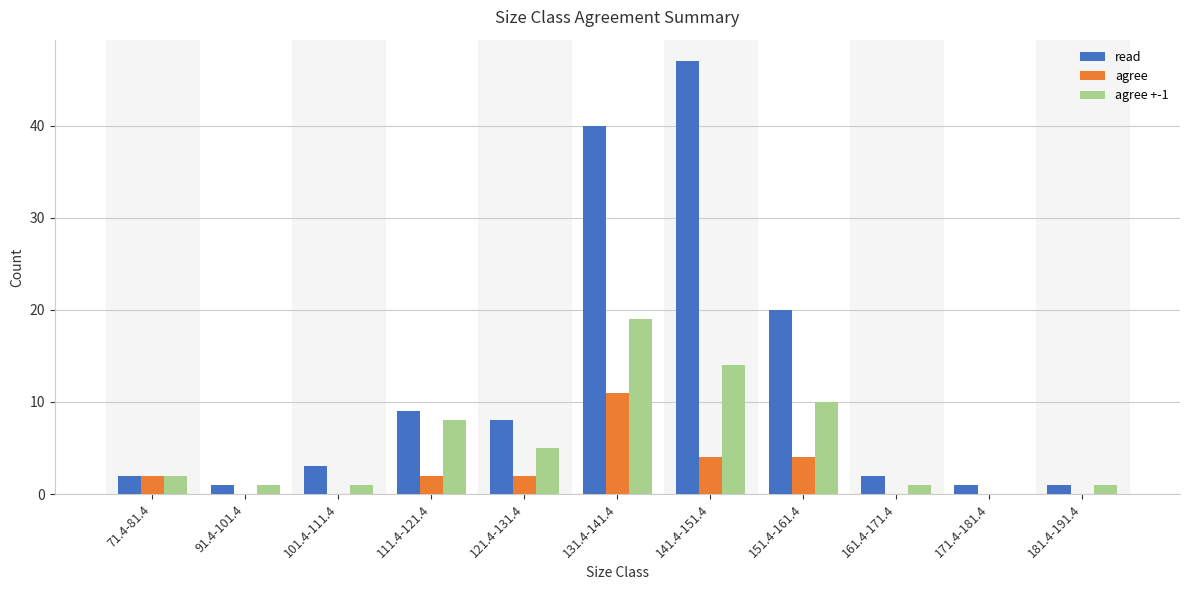

Which category has the highest value in the read series?

141.4-151.4